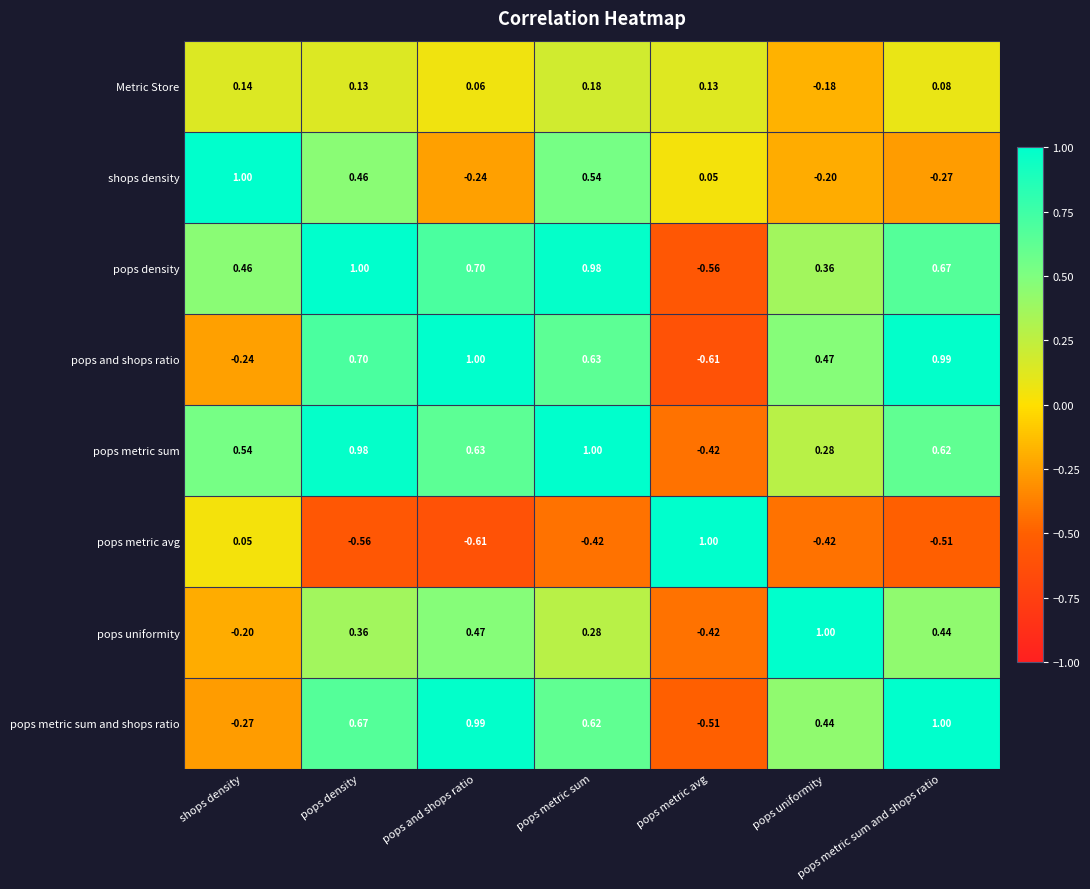

At which label is pops uniformity closest to 0?

shops density